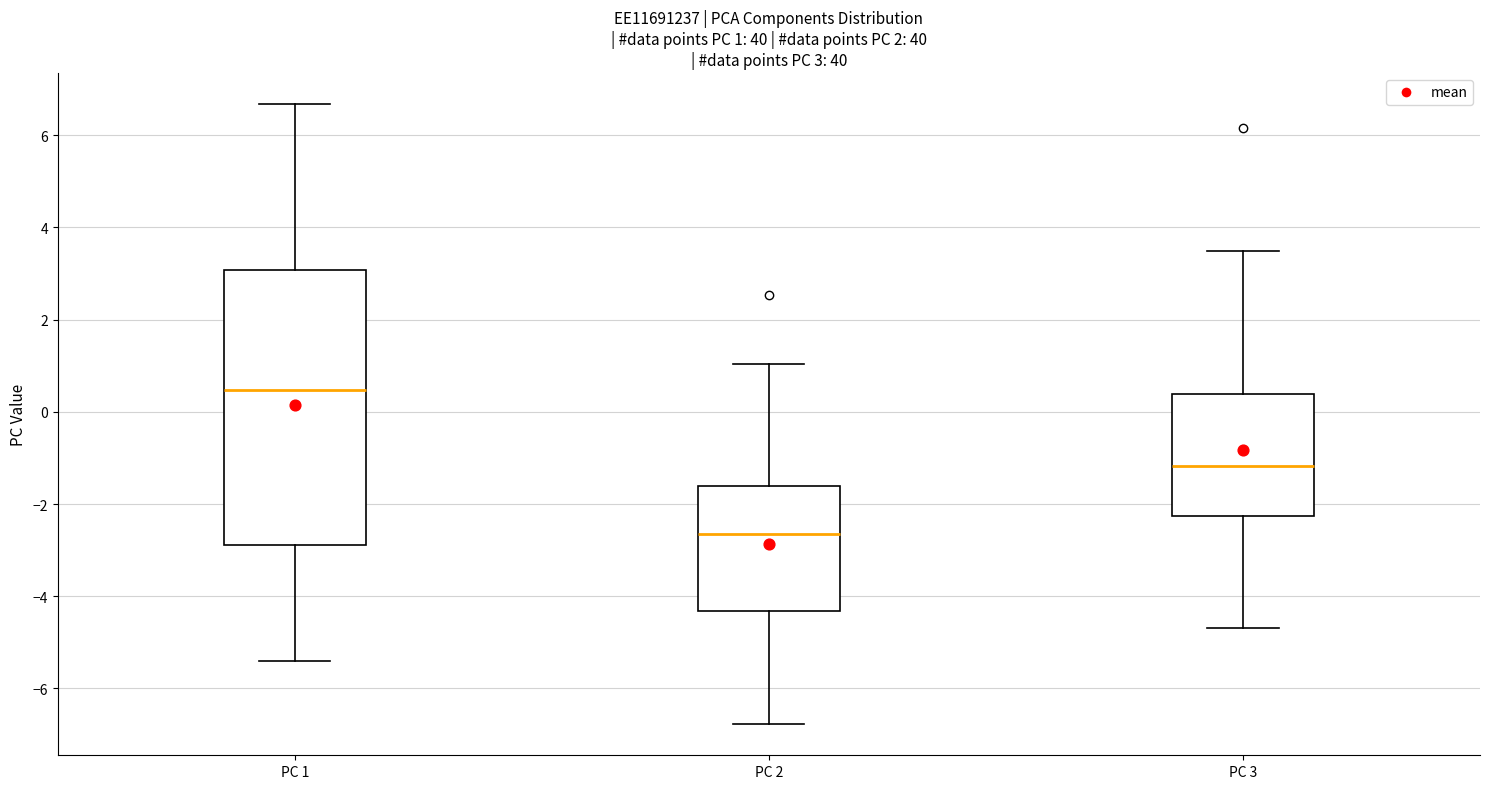

Which box has the lowest median line?

PC 2